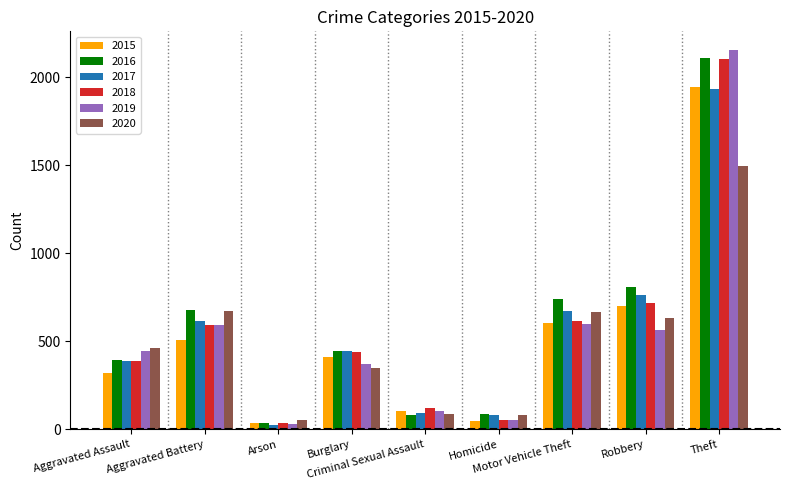

At which label does 2020 reach its peak?

Theft